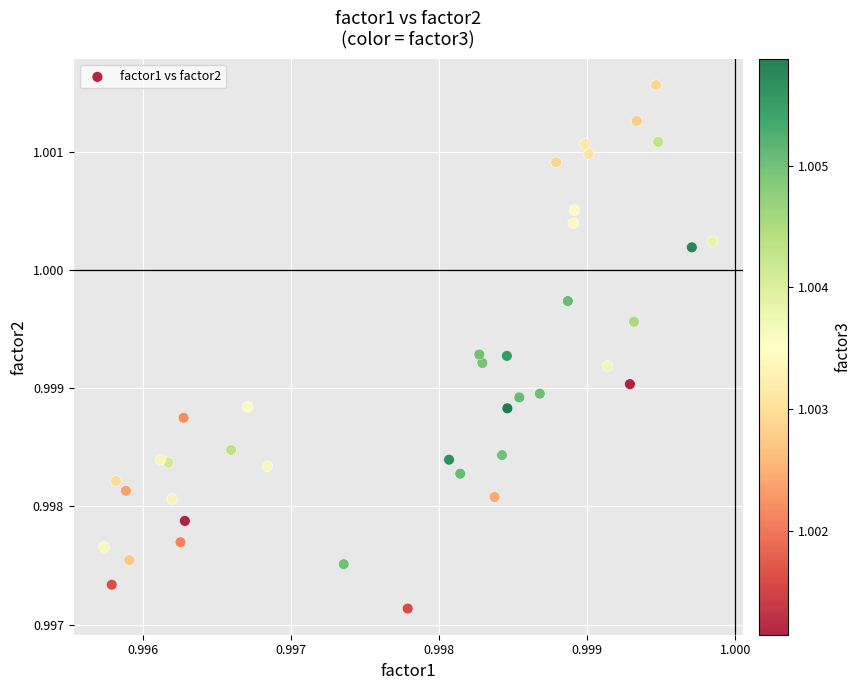

Count the number of points in this scatter plot.

40